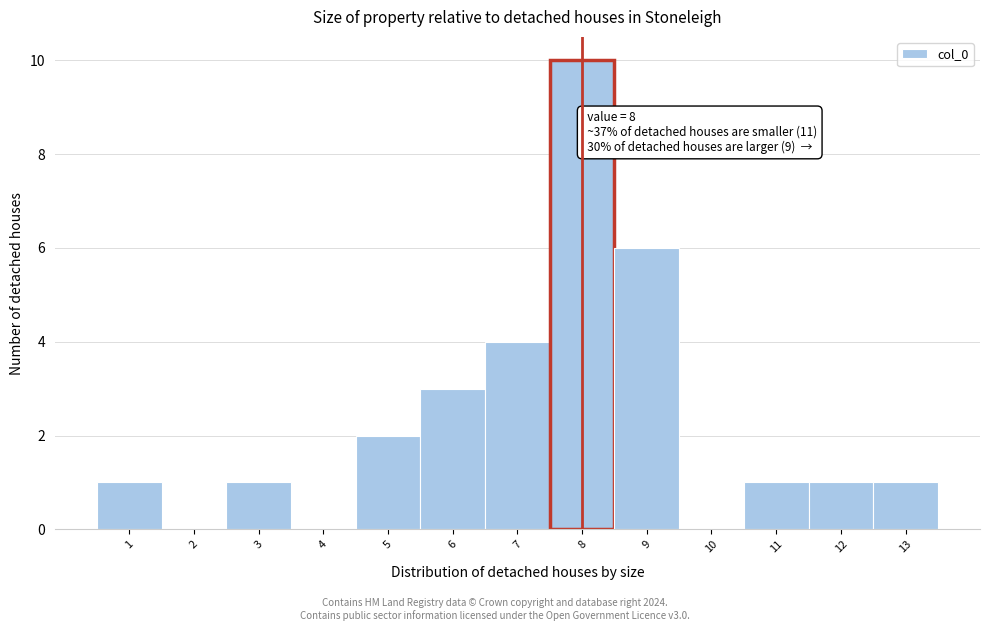

Which range on the x-axis has the tallest bar?

7.5 to 8.5